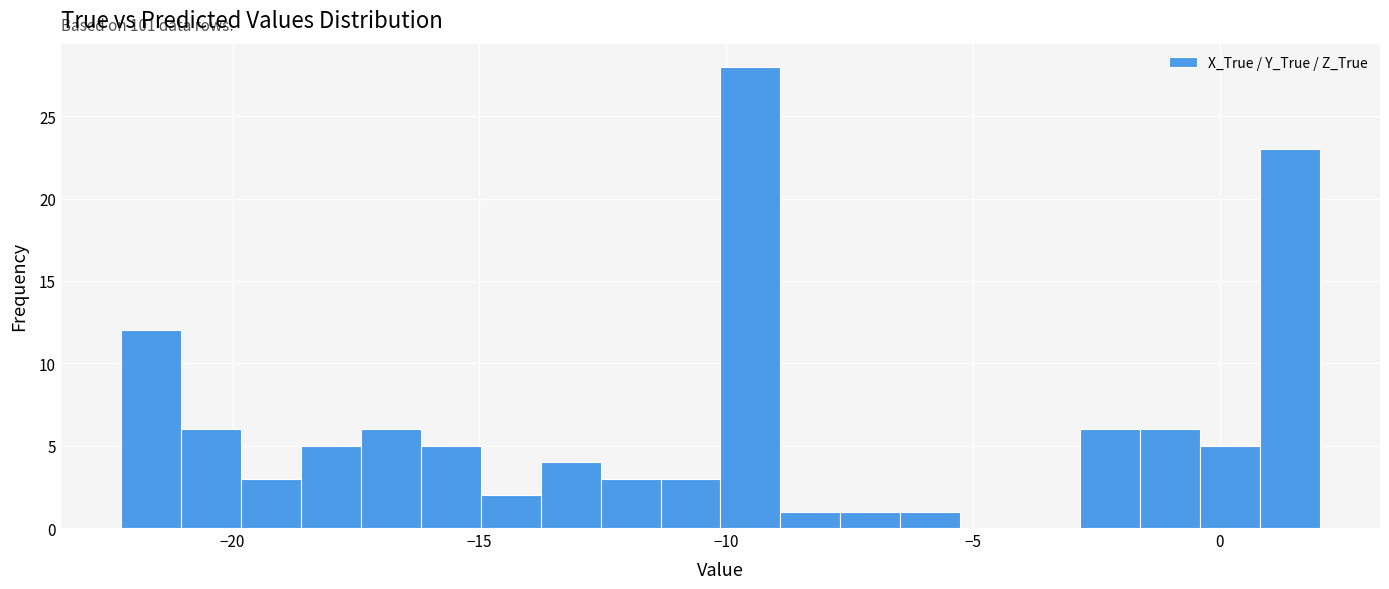

Around what value on the x-axis is the tallest bar? Give the approximate position of its centre, as read against the axis.

-9.5